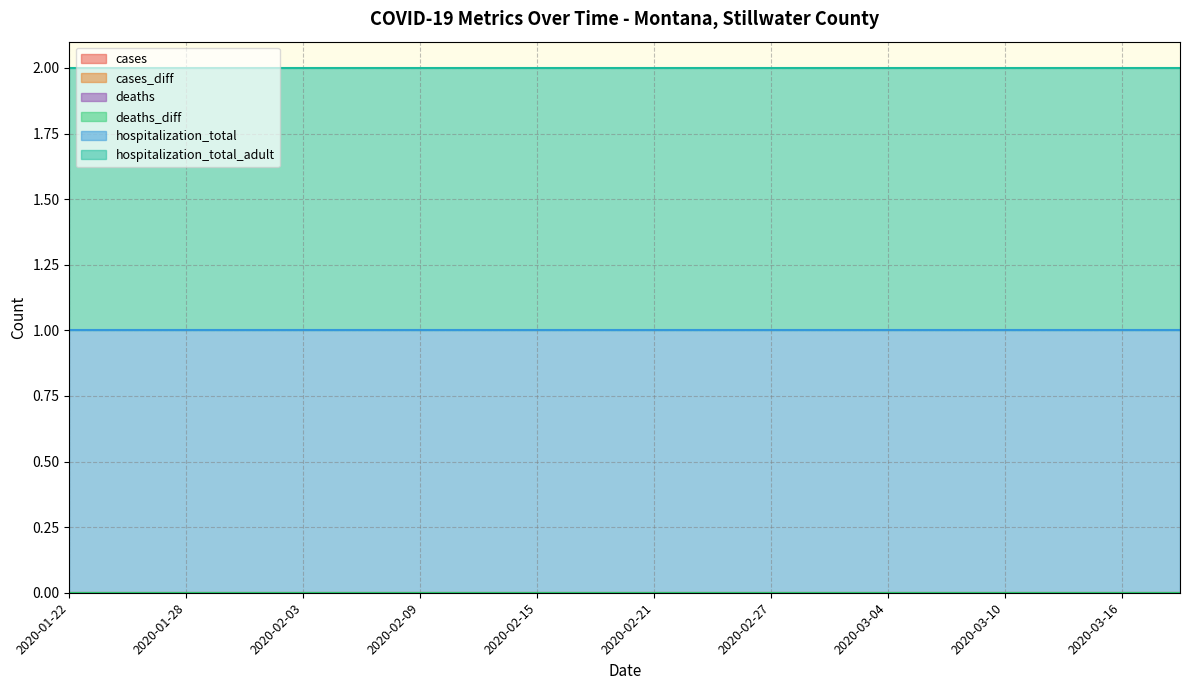

Where is deaths_diff nearest to the value 0?

2020-01-22